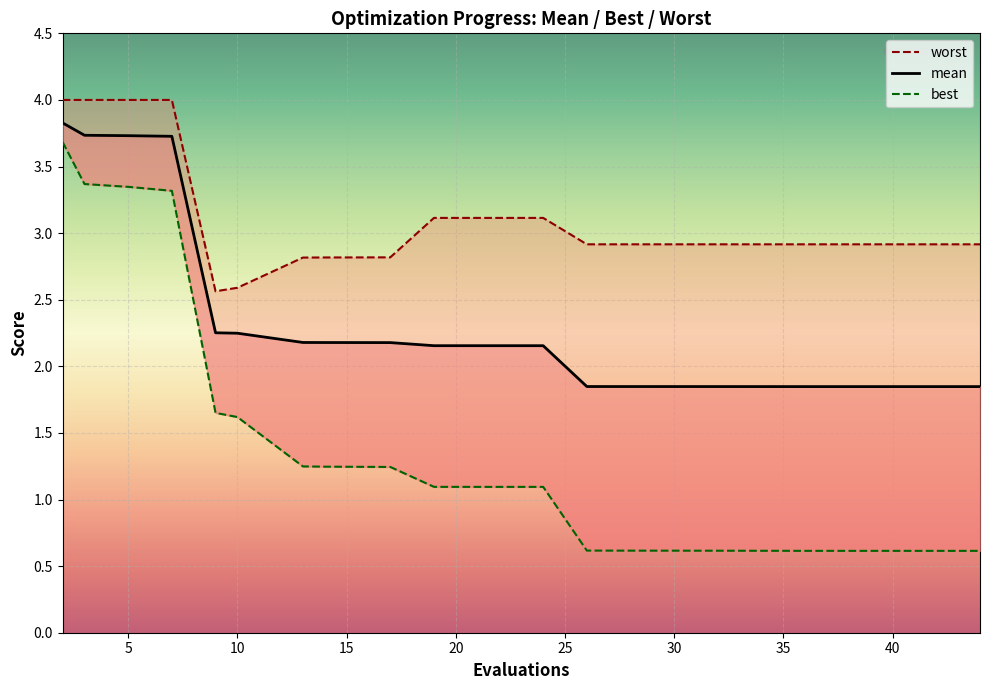

What is the difference between the maximum and minimum values in the mean series?

2.0